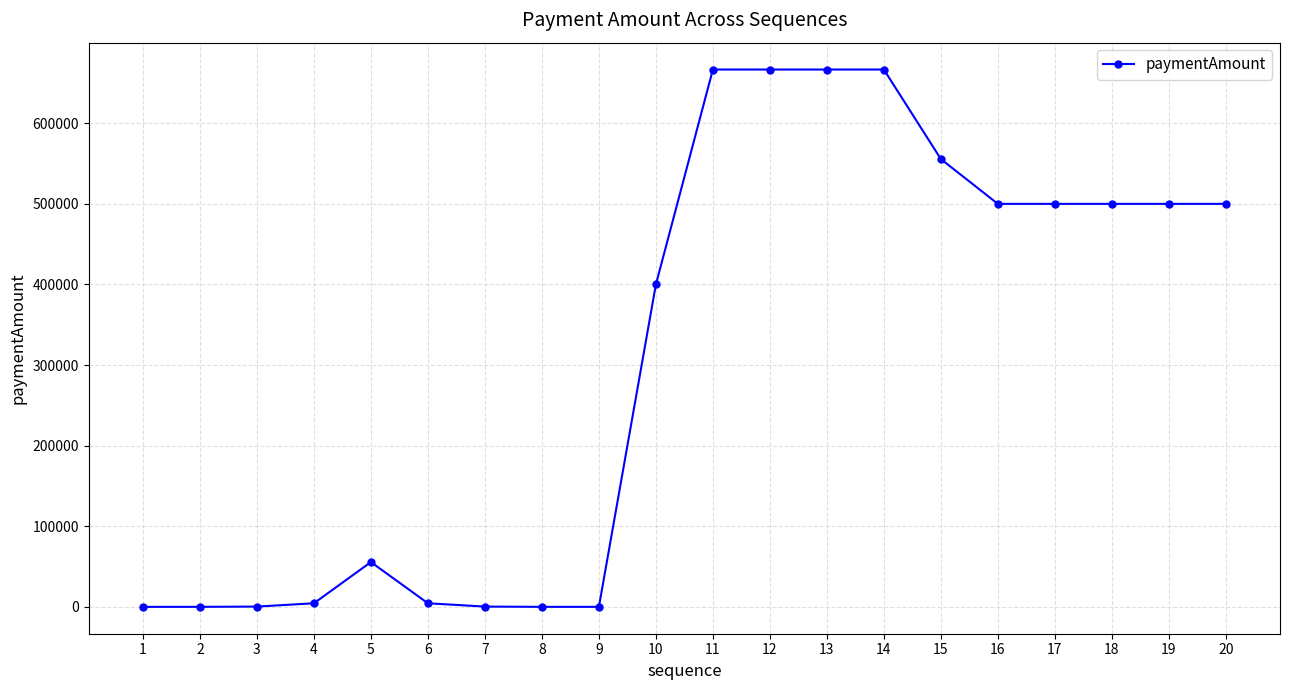

What is the greatest value displayed?

666666.0